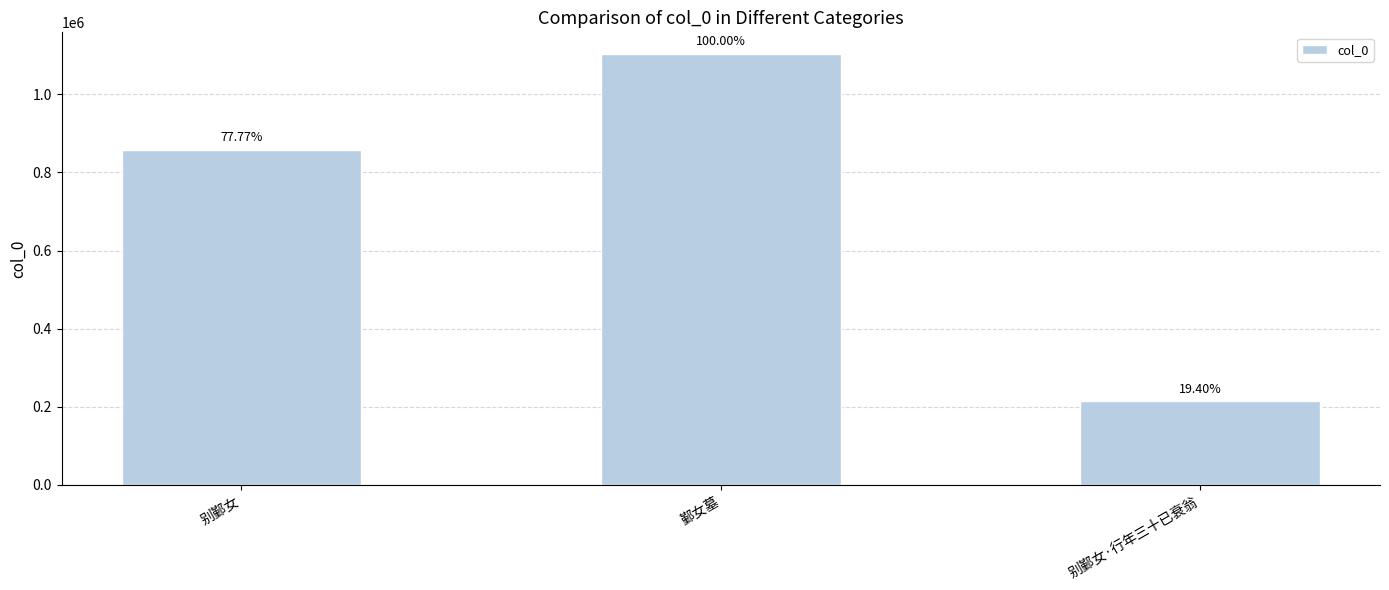

What is the difference between the values at 别鄞女·行年三十已衰翁 and 鄞女墓?

889486